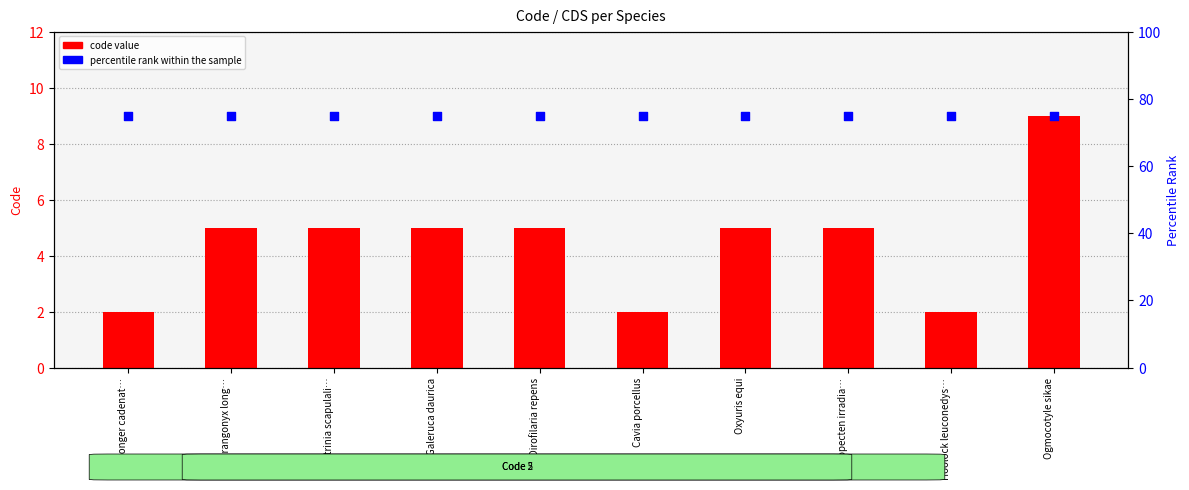

Is the value of percentile rank within the sample at Ostrinia scapulali… greater than the value of code value at Ogmocotyle sikae?

Yes